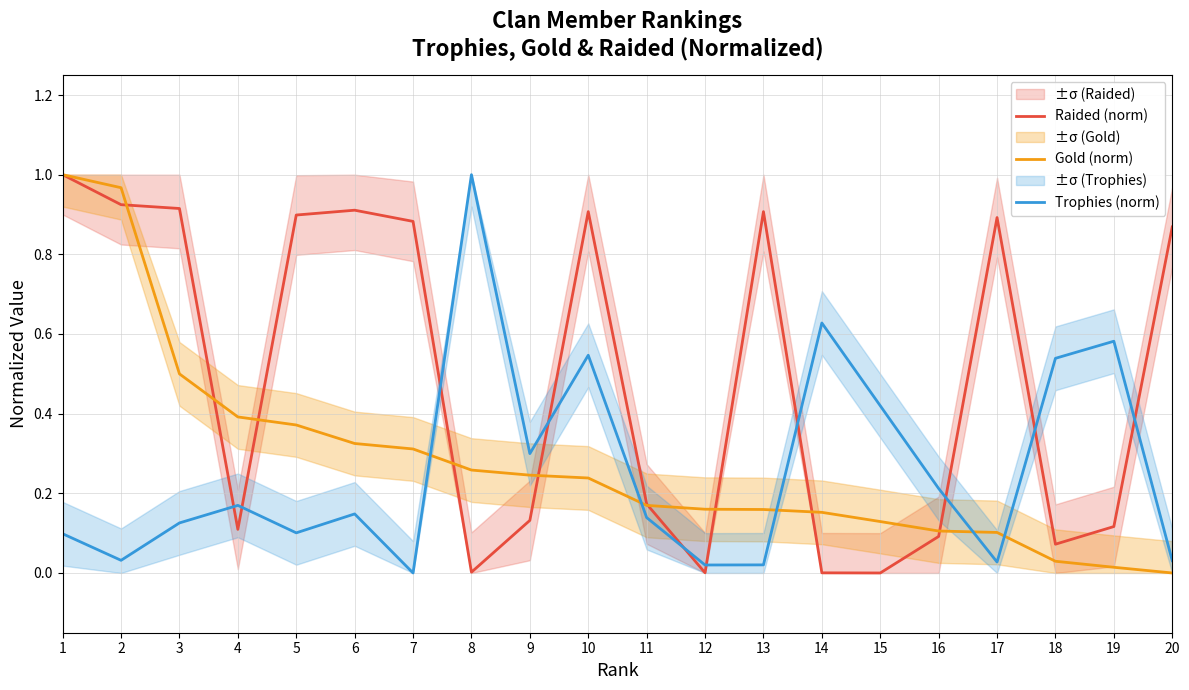

Reading left to right, list all the values displayed in this chart.

Raided (norm): 1.0	0.9	0.9	0.1	0.9	0.9	0.9	0.0	0.1	0.9	0.2	0.0	0.9	0.0	0.0	0.1	0.9	0.1	0.1	0.9
Gold (norm): 1.0	1.0	0.5	0.4	0.4	0.3	0.3	0.3	0.2	0.2	0.2	0.2	0.2	0.2	0.1	0.1	0.1	0.0	0.0	0.0
Trophies (norm): 0.1	0.0	0.1	0.2	0.1	0.1	0.0	1.0	0.3	0.5	0.1	0.0	0.0	0.6	0.4	0.2	0.0	0.5	0.6	0.0